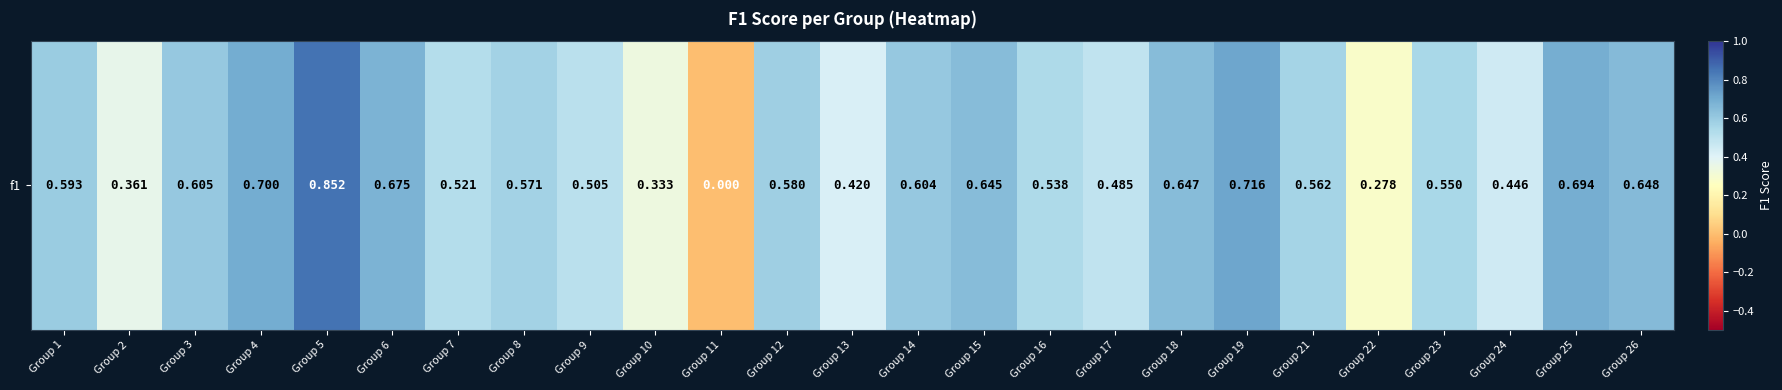

What is the sum of all values?

13.5